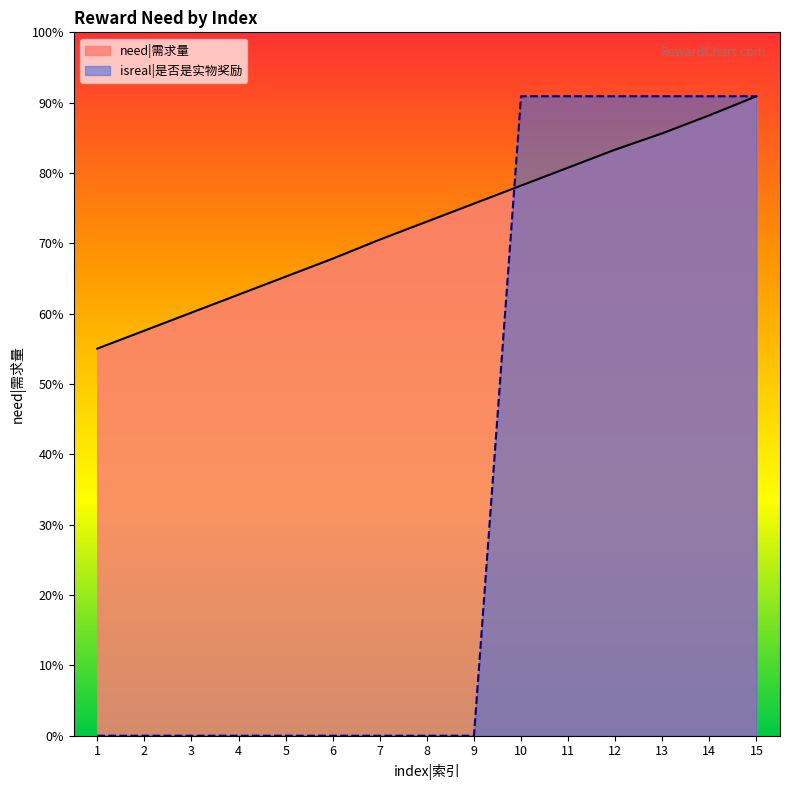

What is the difference between the maximum and second lowest values?

10.7